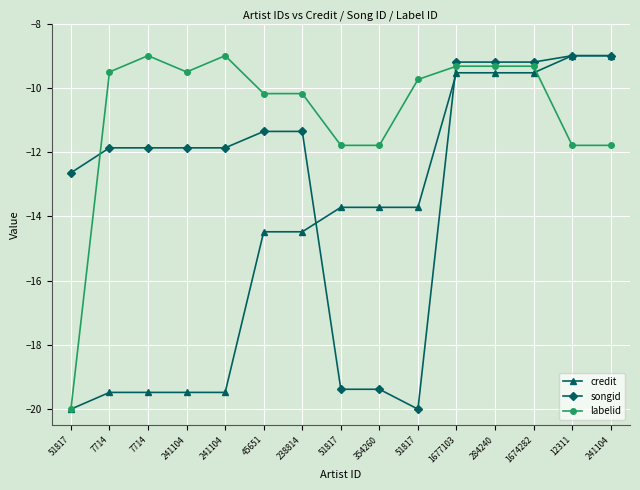

How many data points in credit are above -13?

5